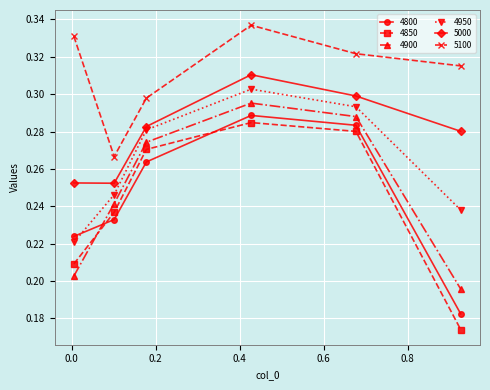

Which series has the largest total across all categories?

5100